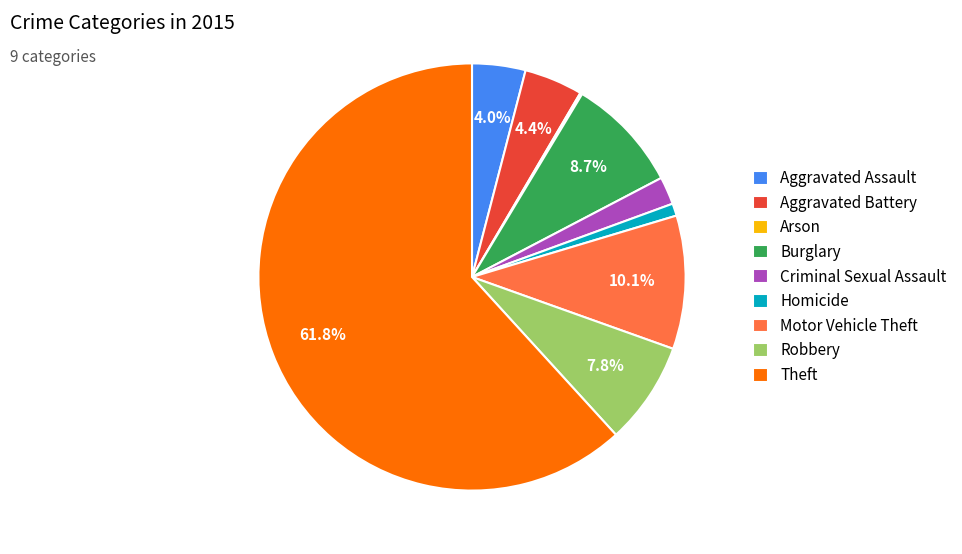

What is the majority slice?

Theft